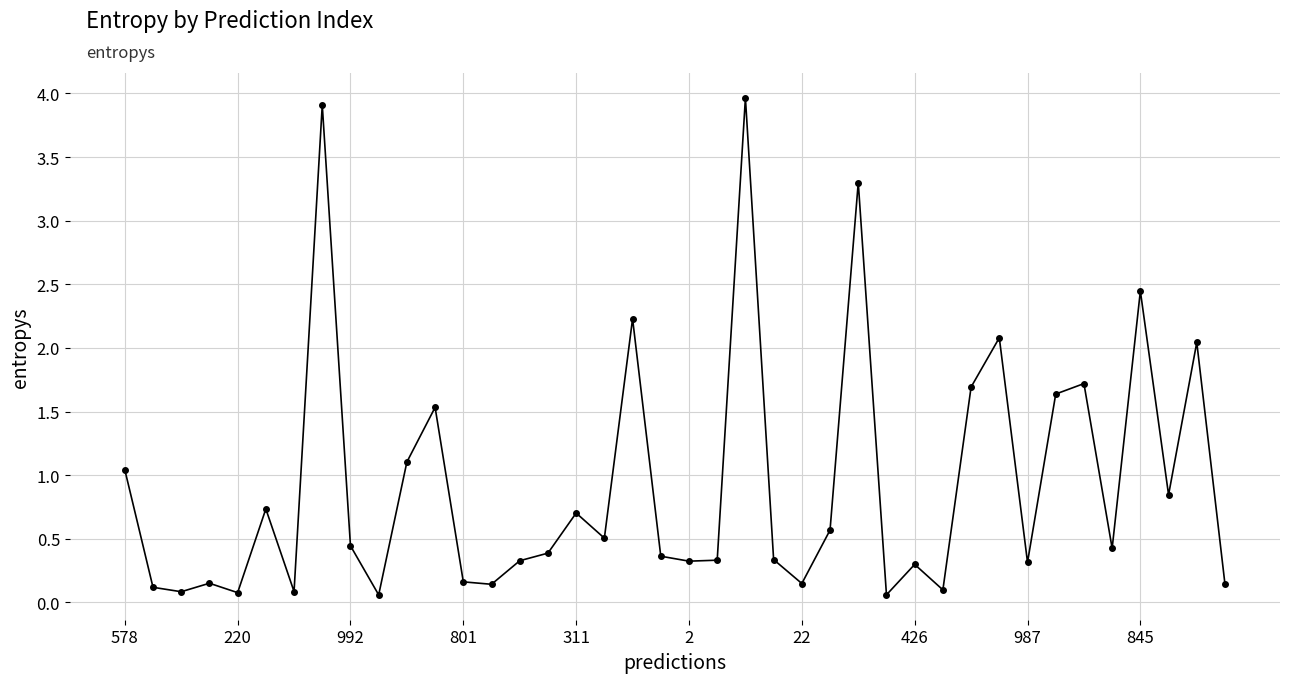

True or false: there are more than 1 points higher than both neighbors.

True